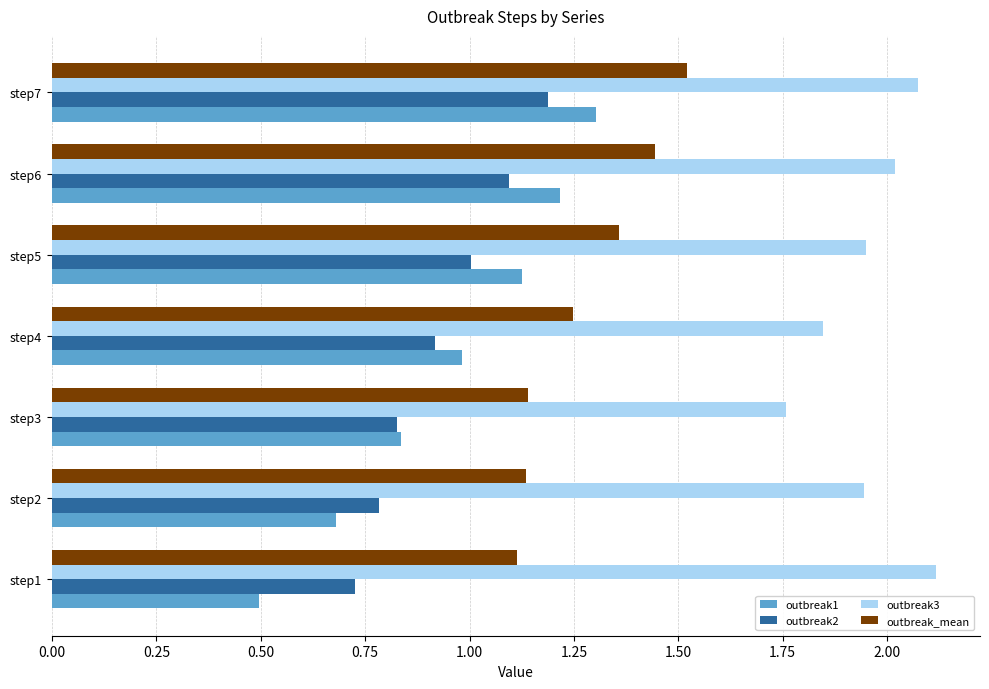

What is the difference between the outbreak1 values at step4 and step2?

0.3